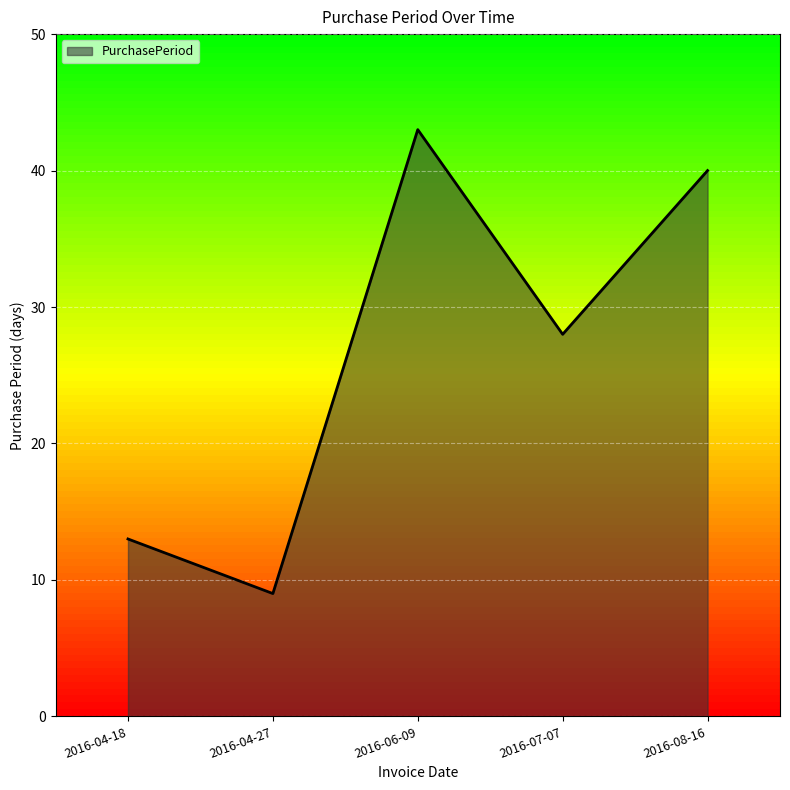

What is the average value?

27